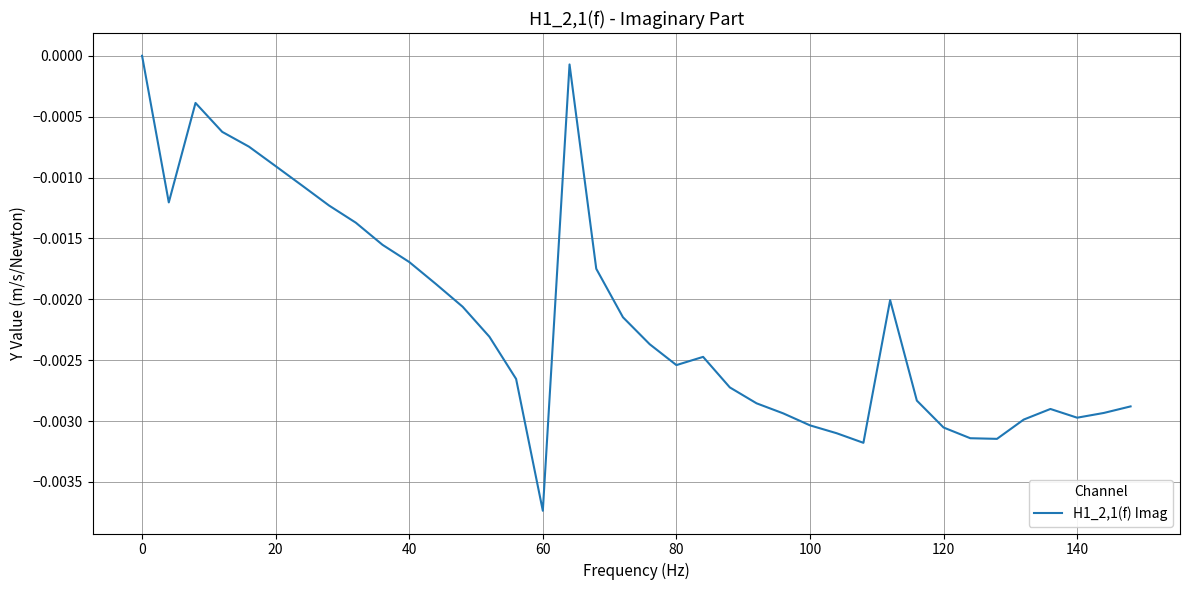

How many values are below 0?

37